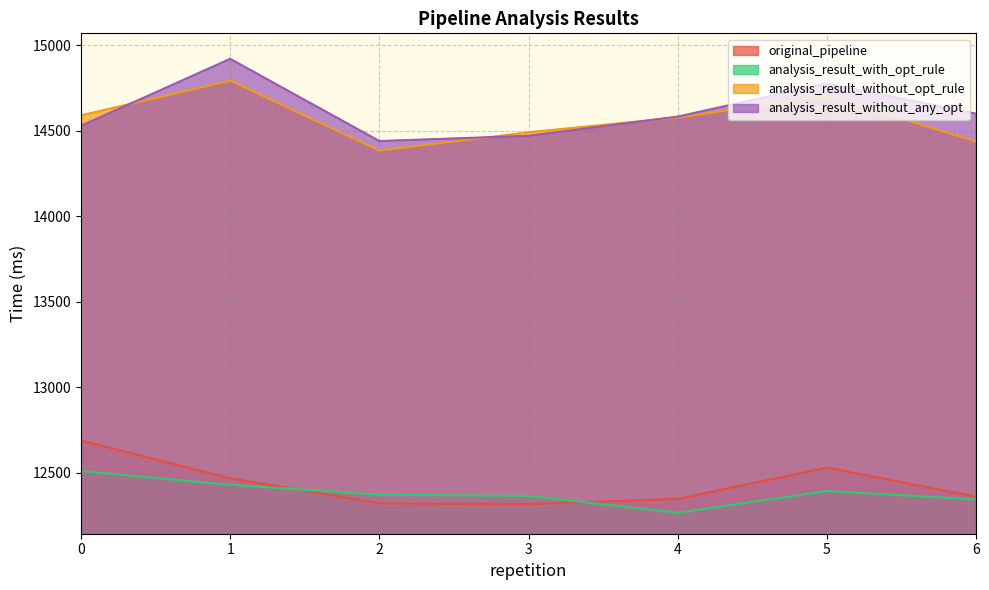

What is the maximum value shown in the chart?

14921.2